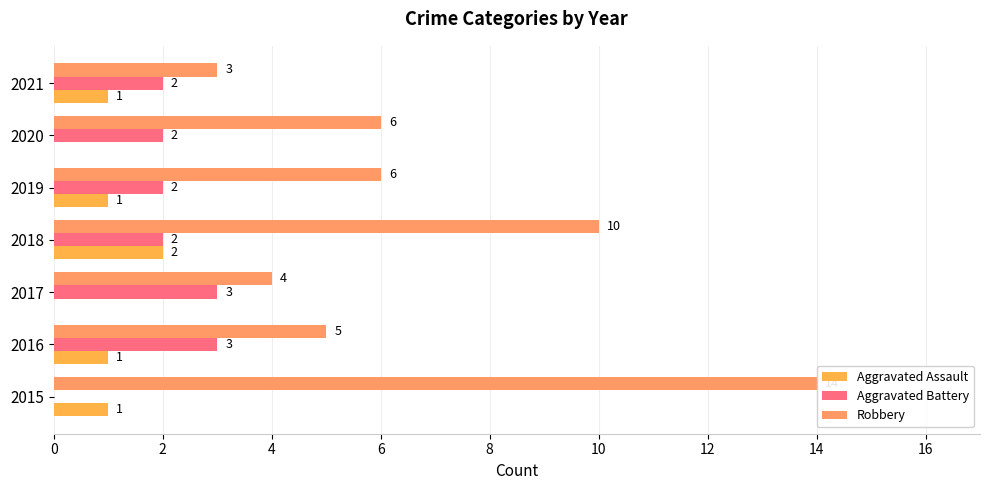

Read the Aggravated Battery value at 2017.

3